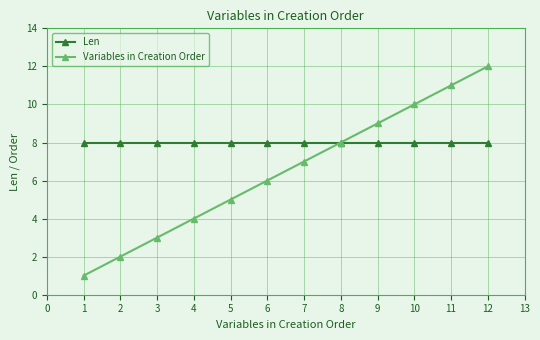

Rank the series by their average value, from lowest to highest.

Variables in Creation Order, Len